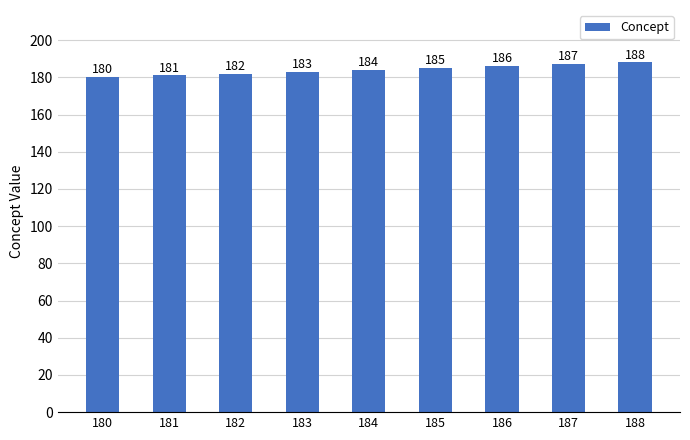

Count the values in the range 182 to 186.

5